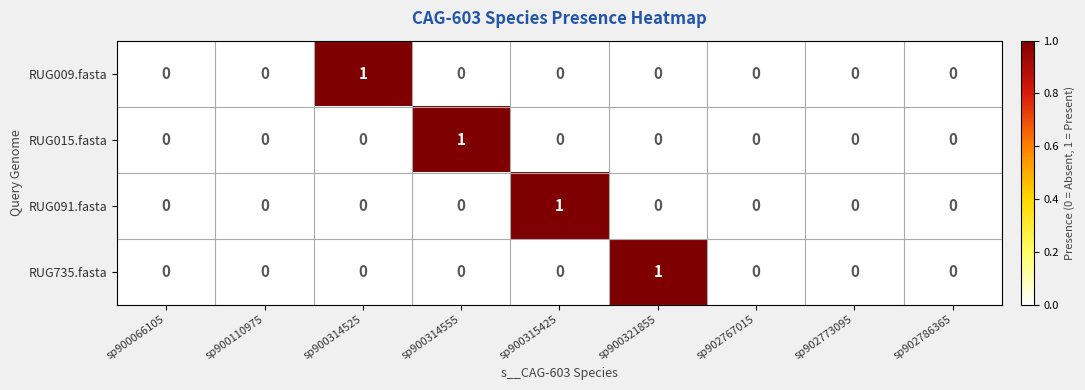

Between sp900066105 and sp900315425, which series saw the biggest shift?

RUG091.fasta